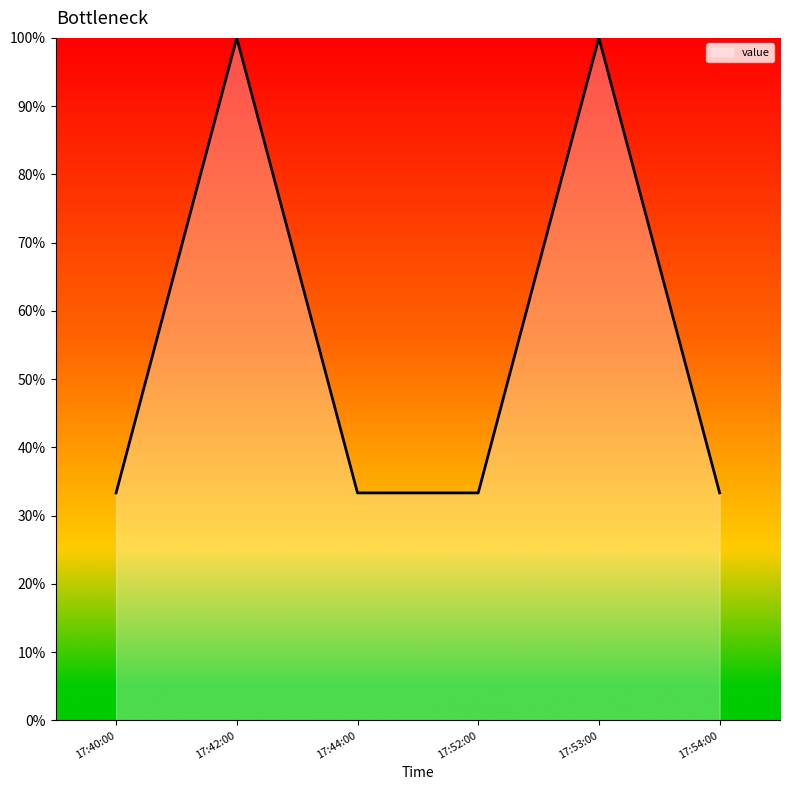

Approximately how many times larger is the value at 17:52:00 compared to 17:40:00?

1.0